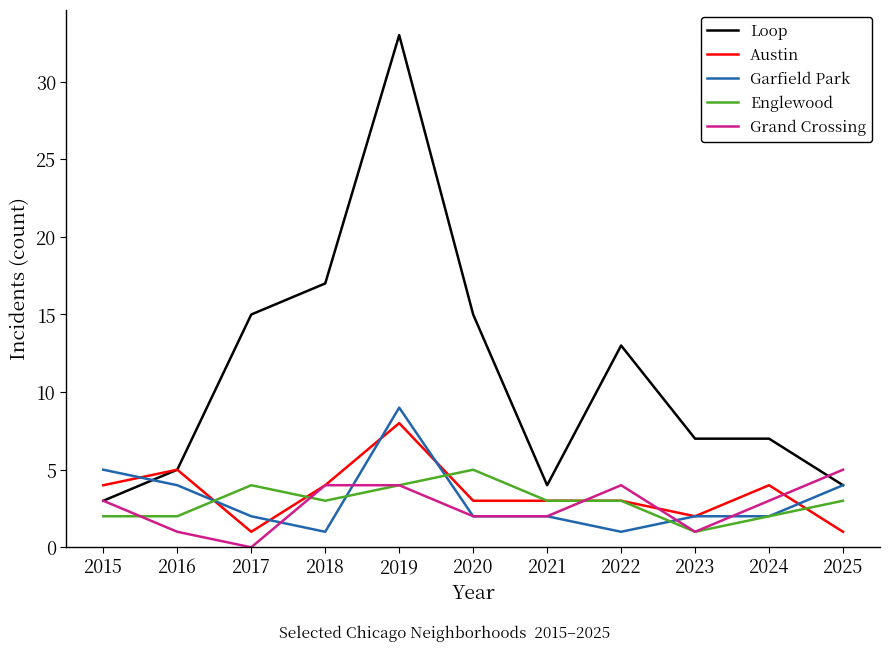

Between 2017 and 2023, which series saw the biggest shift?

Loop